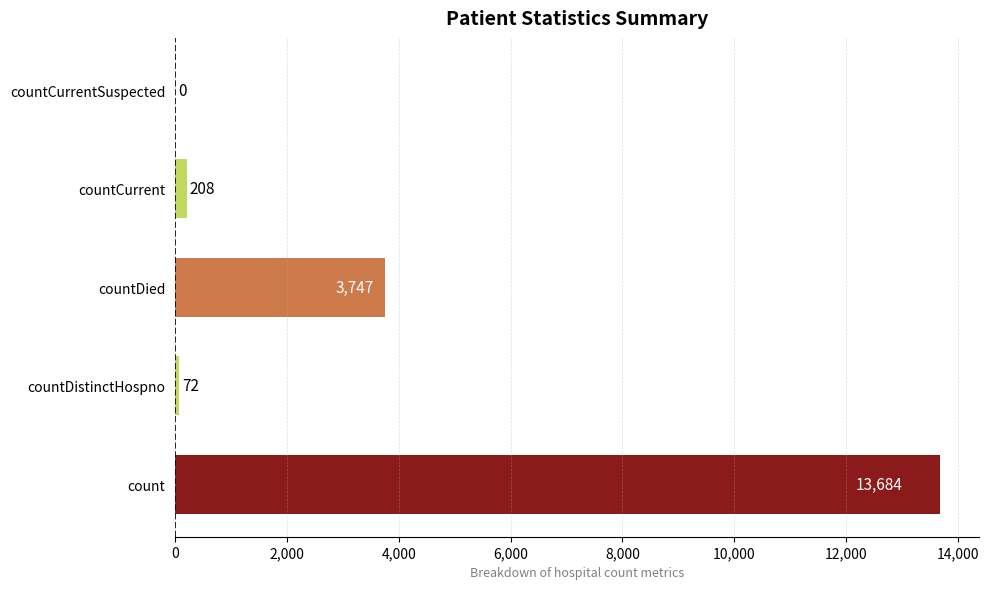

Are the bars grouped side by side (vs. stacked)?

No